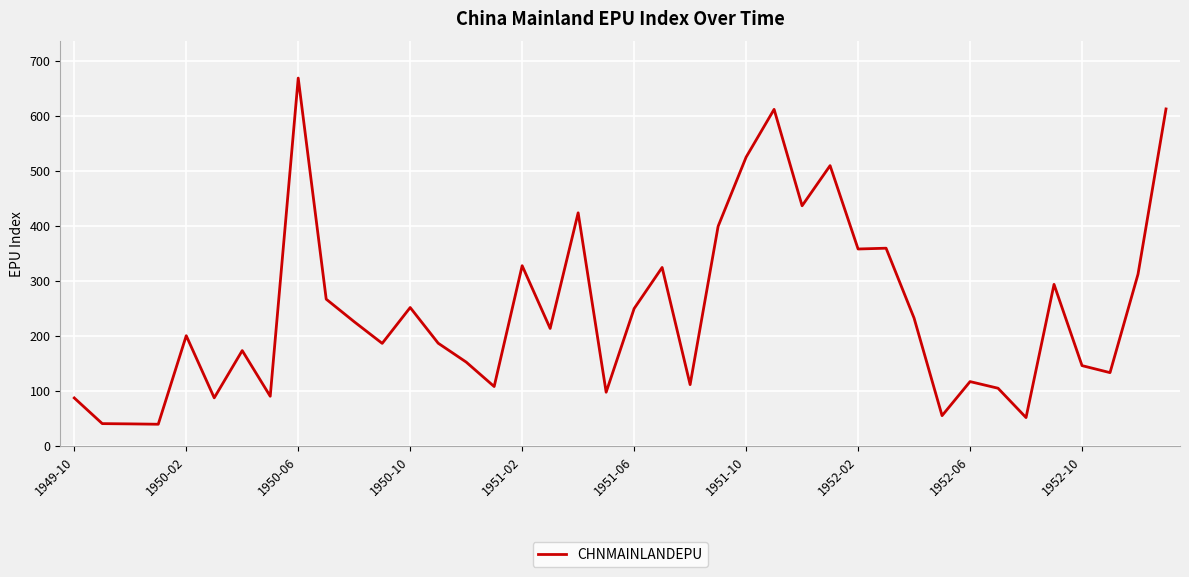

What is the smallest value displayed?

39.4